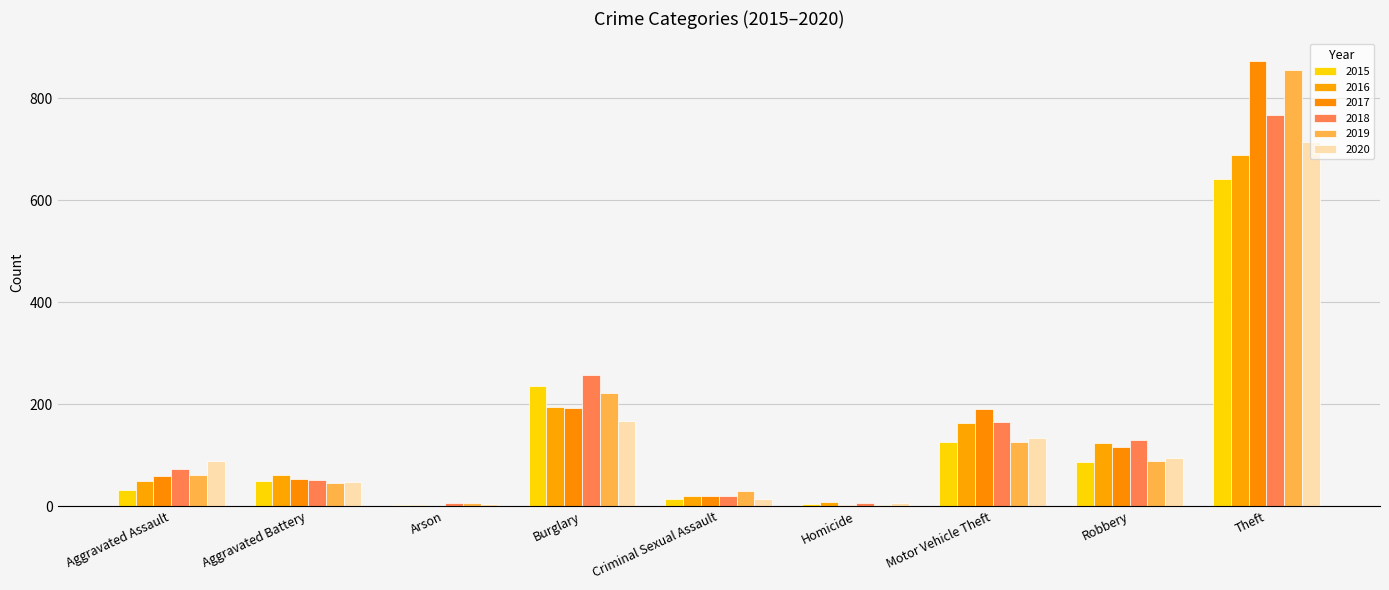

Are the bars horizontal?

No